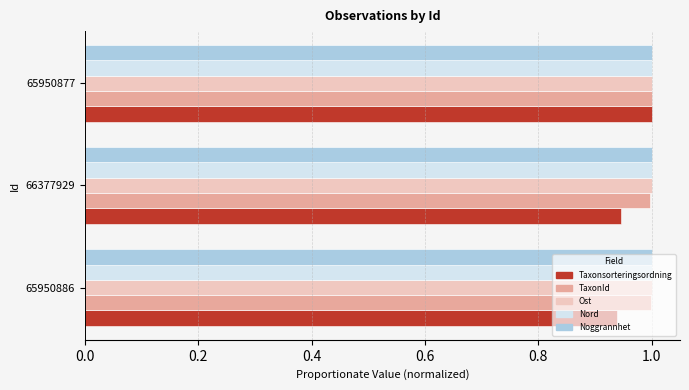

How many distinct data groups are displayed?

5